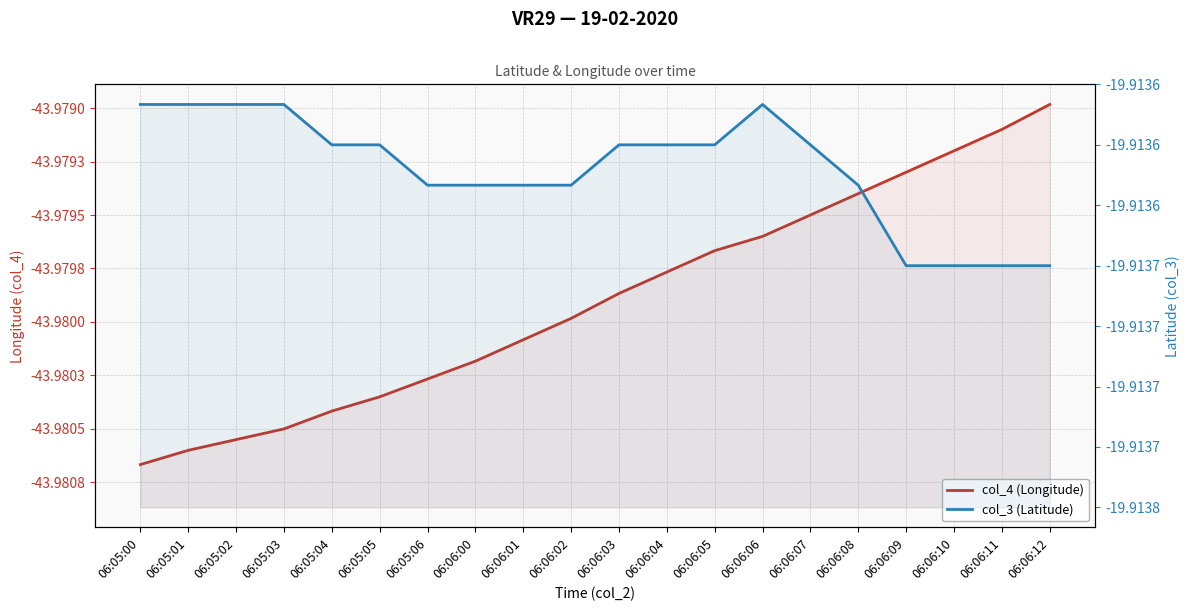

What is the label of the 6th point from the right?

06:06:07